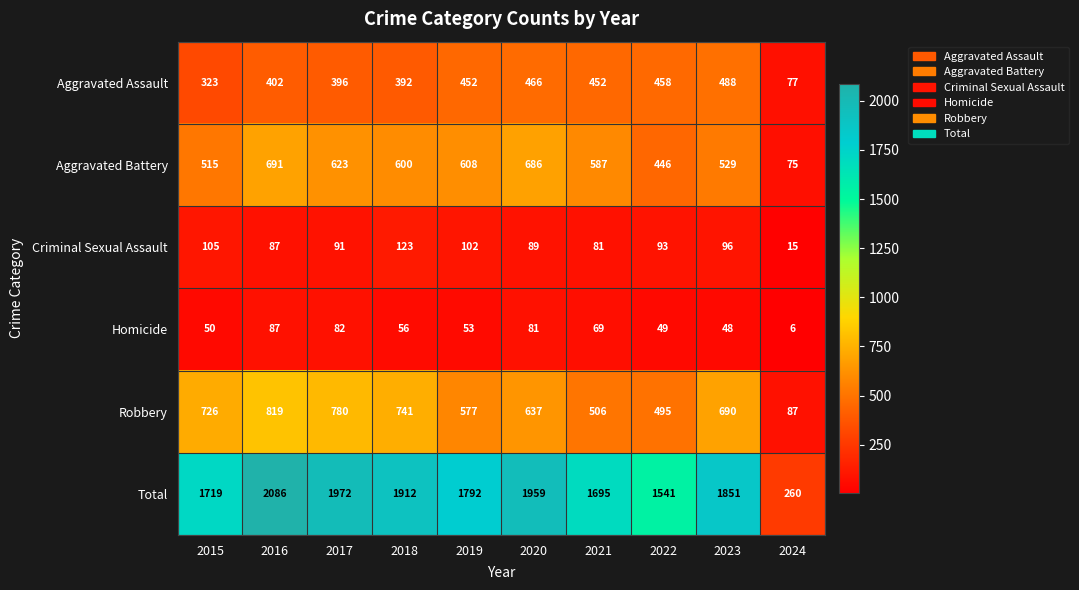

At 2015, list the series in order from smallest to largest.

Homicide, Criminal Sexual Assault, Aggravated Assault, Aggravated Battery, Robbery, Total